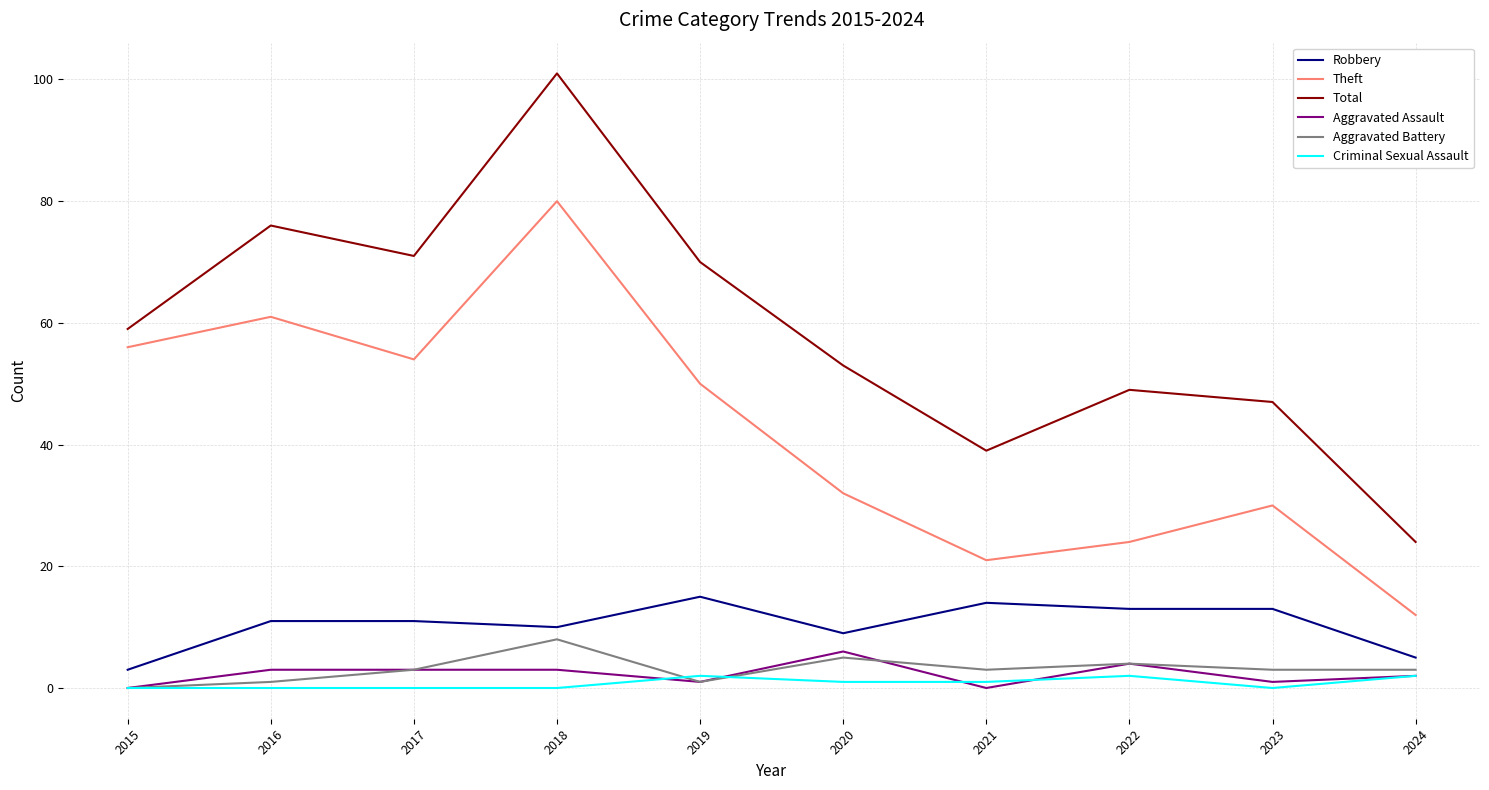

Which series has the largest total across all categories?

Total